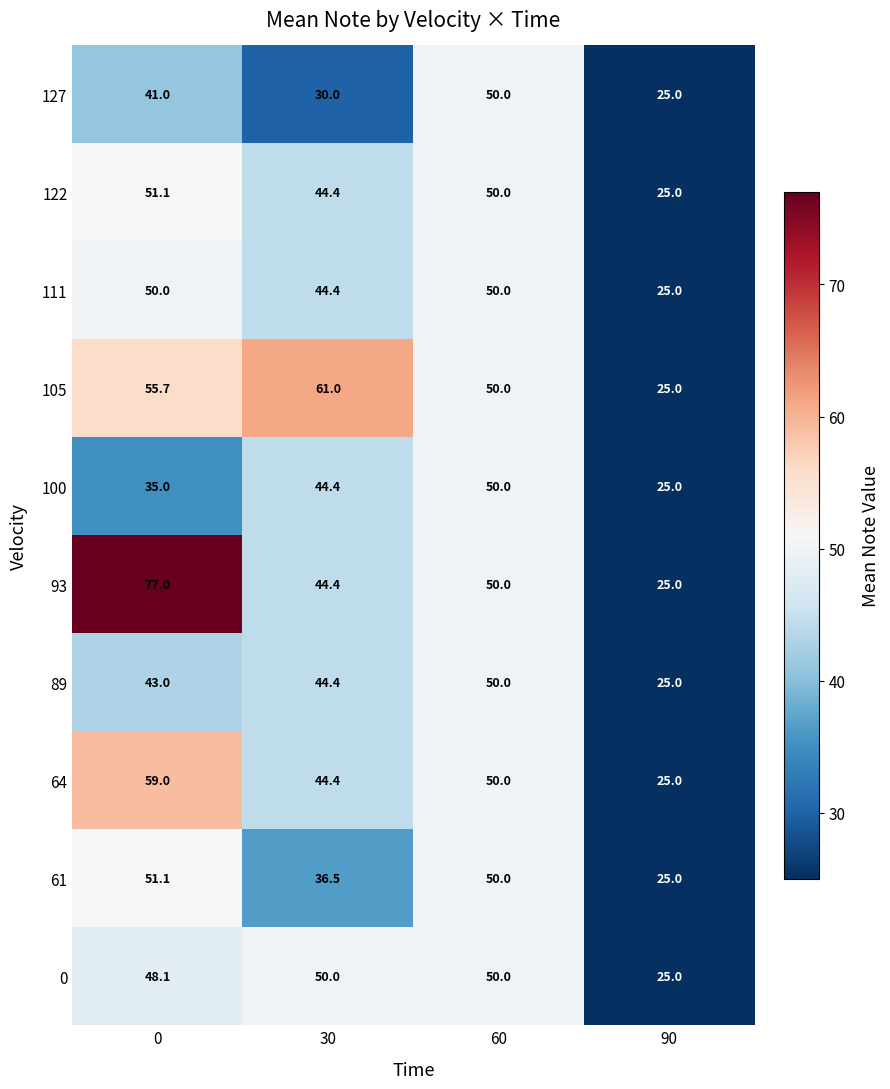

Read the 93 value at 0.

77.0